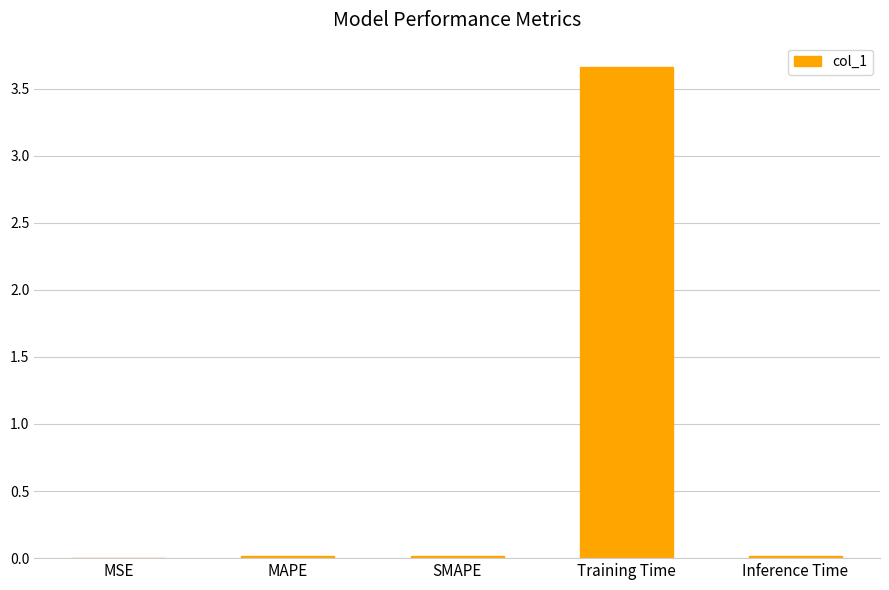

Are the bars horizontal?

No